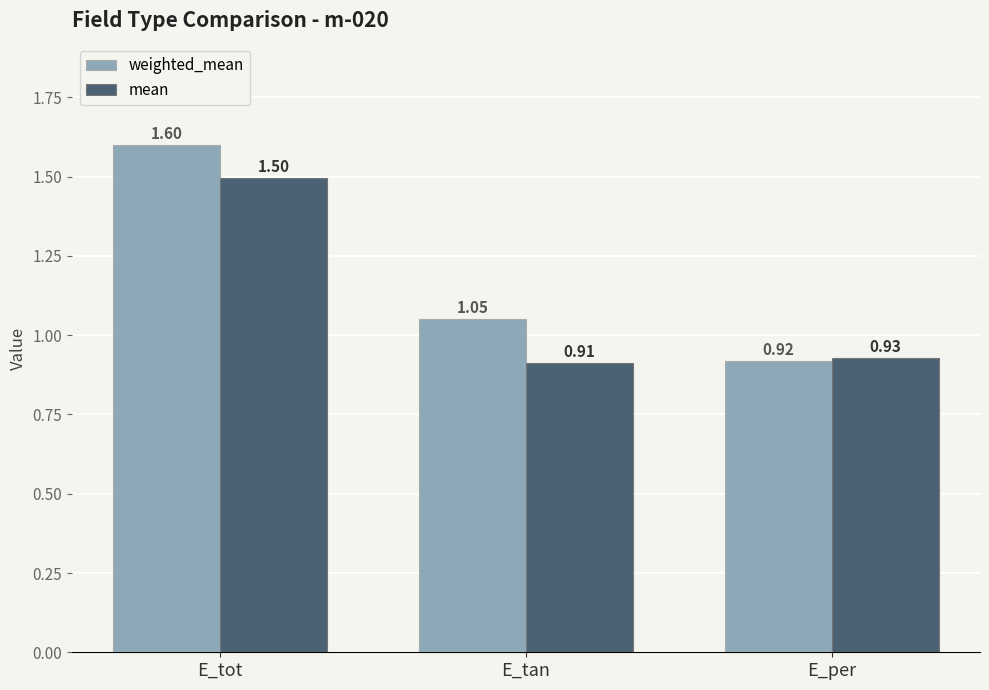

Is the value of weighted_mean at E_tan greater than the value of mean at E_tan?

Yes